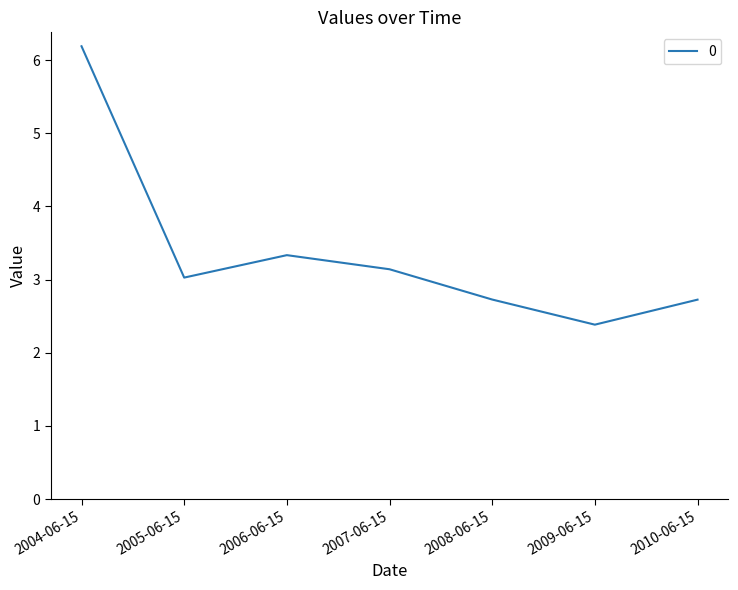

At which label is the value closest to 4?

2006-06-15